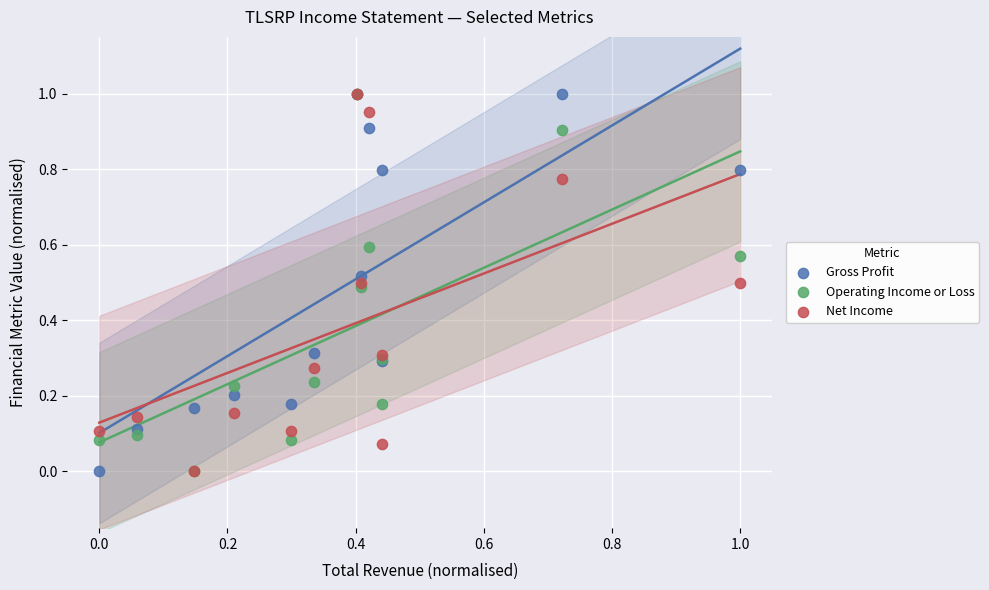

What are all the series names shown in the legend?

Gross Profit, Operating Income or Loss, Net Income